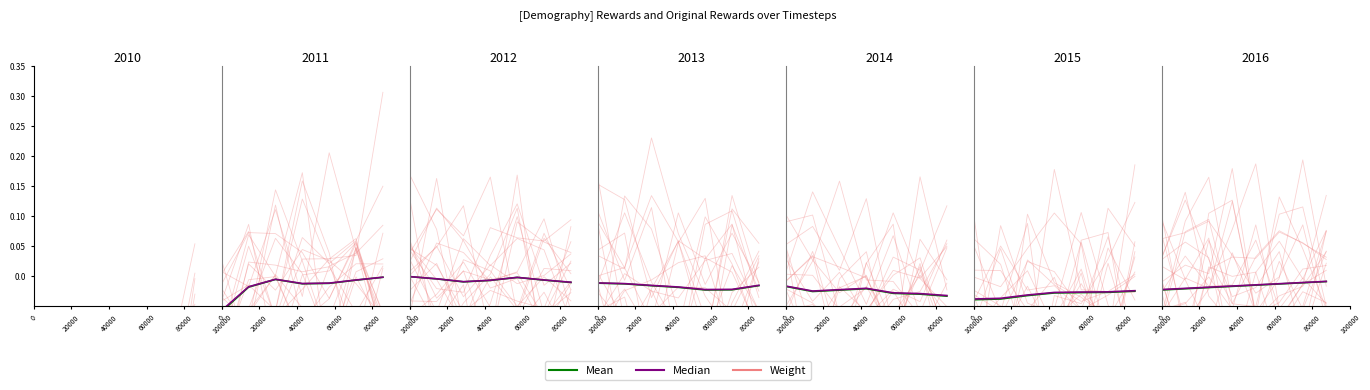

True or false: Median has more than 1 interior local peaks.

False